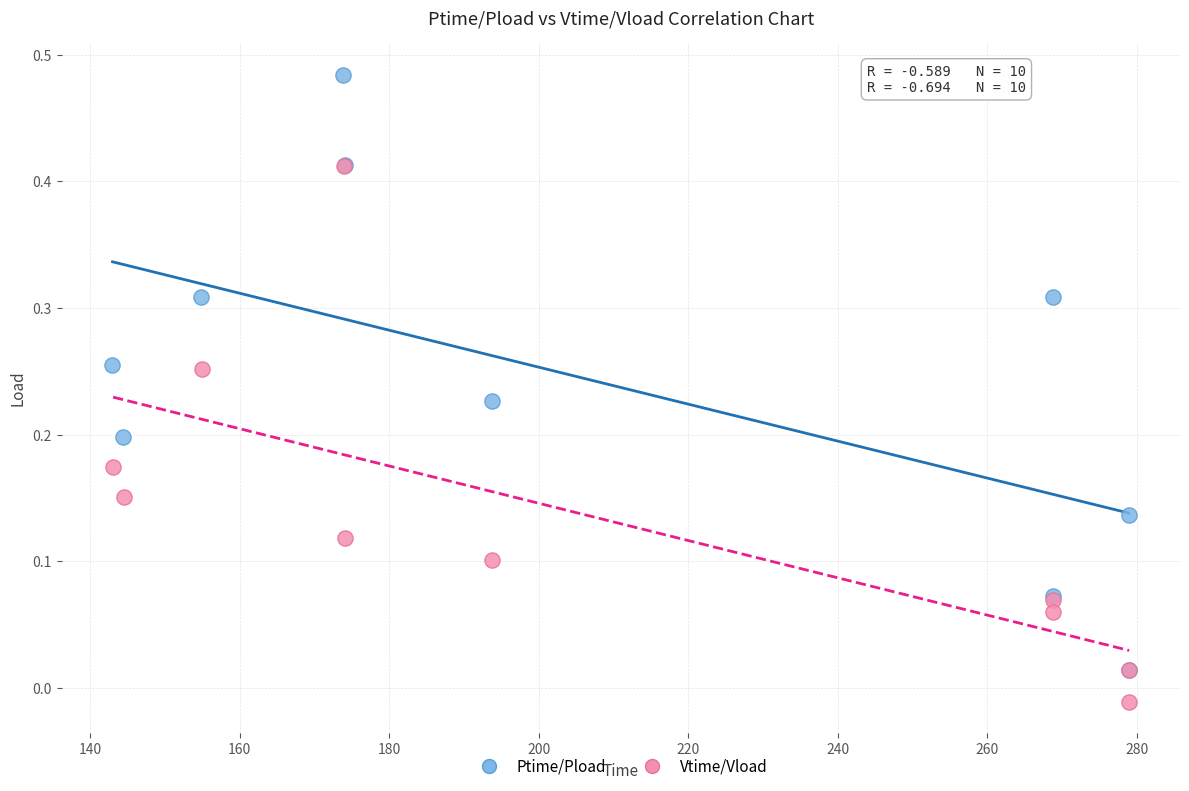

Which series reaches the minimum Y coordinate?

Vtime/Vload